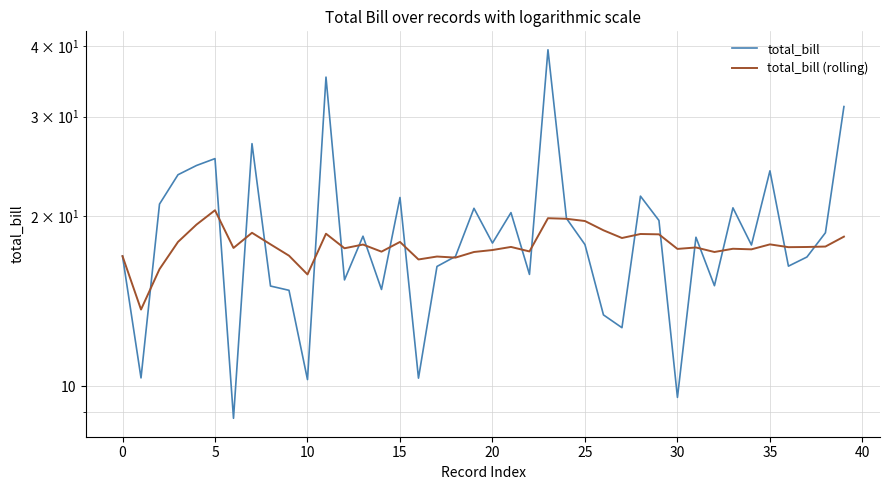

What are all the series names shown in the legend?

total_bill, total_bill (rolling)